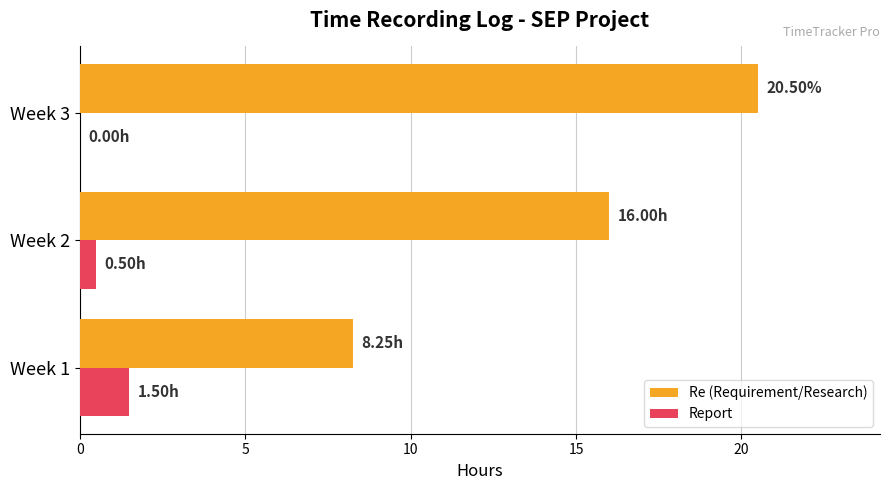

At which category is the sum across all series the highest?

Week 3